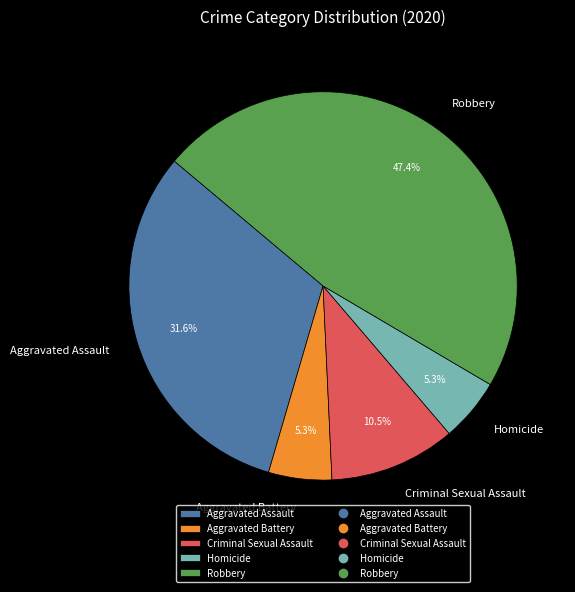

Does any single category account for the majority?

No